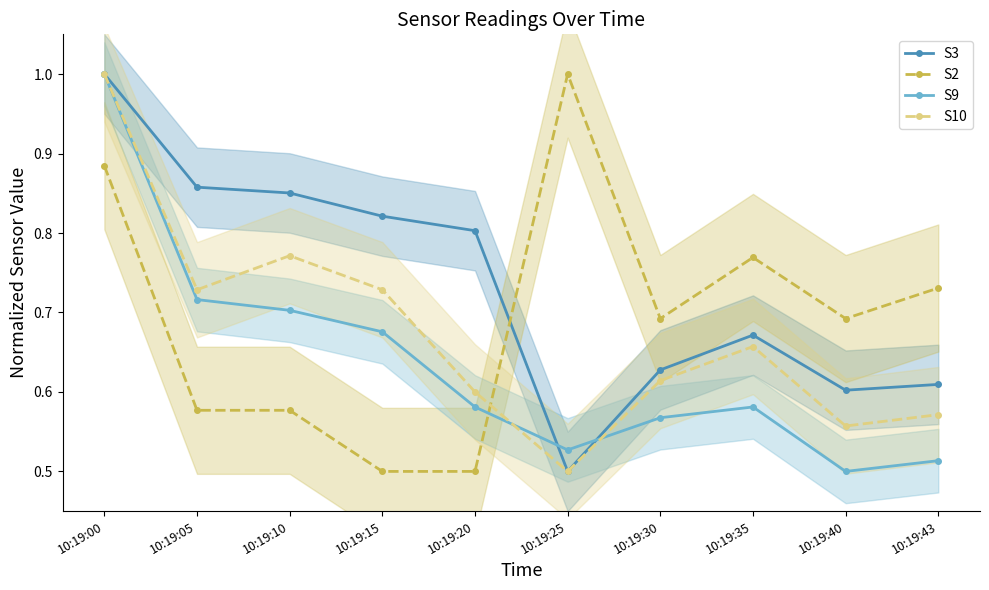

What are all the series names shown in the legend?

S3, S2, S9, S10